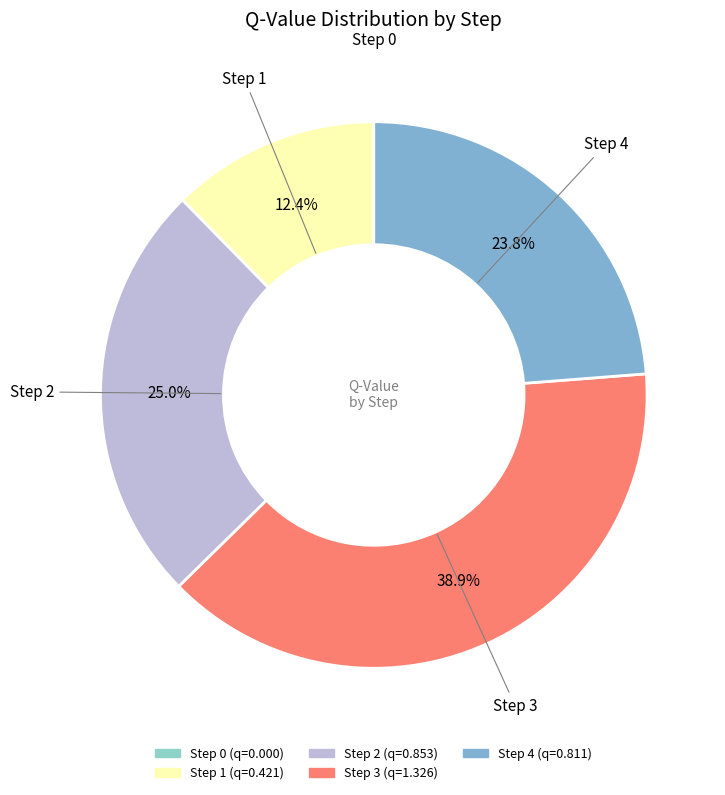

Combined, do Step 3 and Step 2 account for over 50%?

Yes